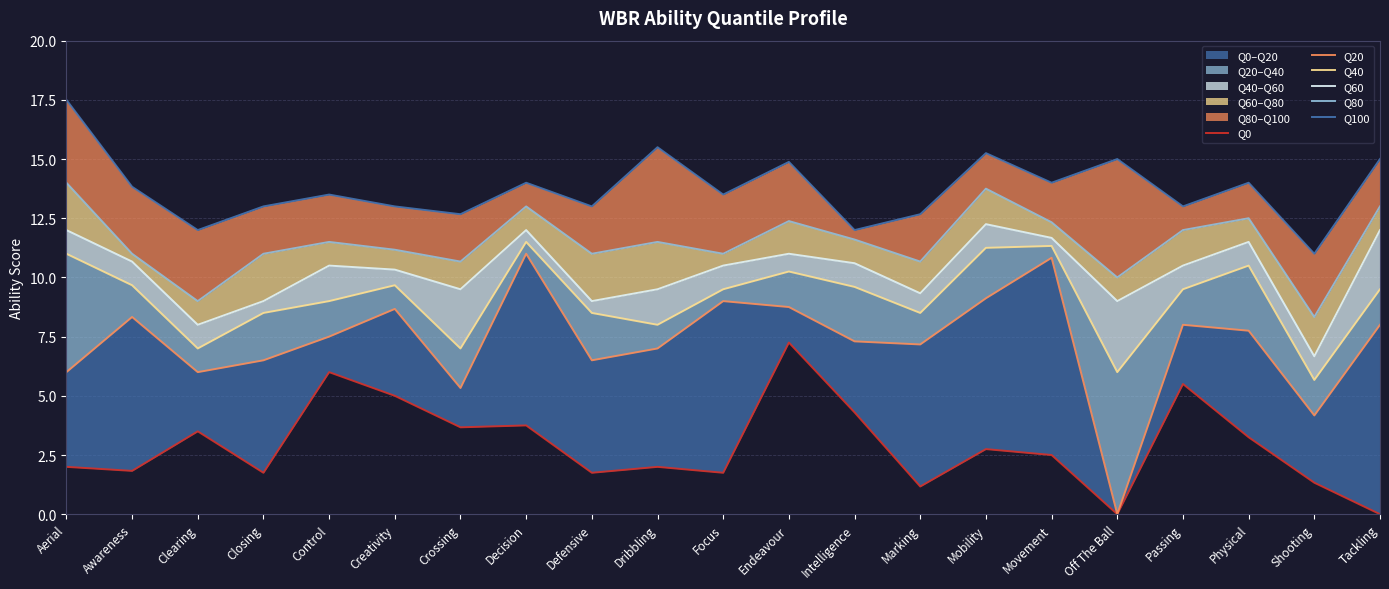

Rank the series by their maximum value, from highest to lowest.

Q100, Q80, Q60, Q40, Q20, Q0